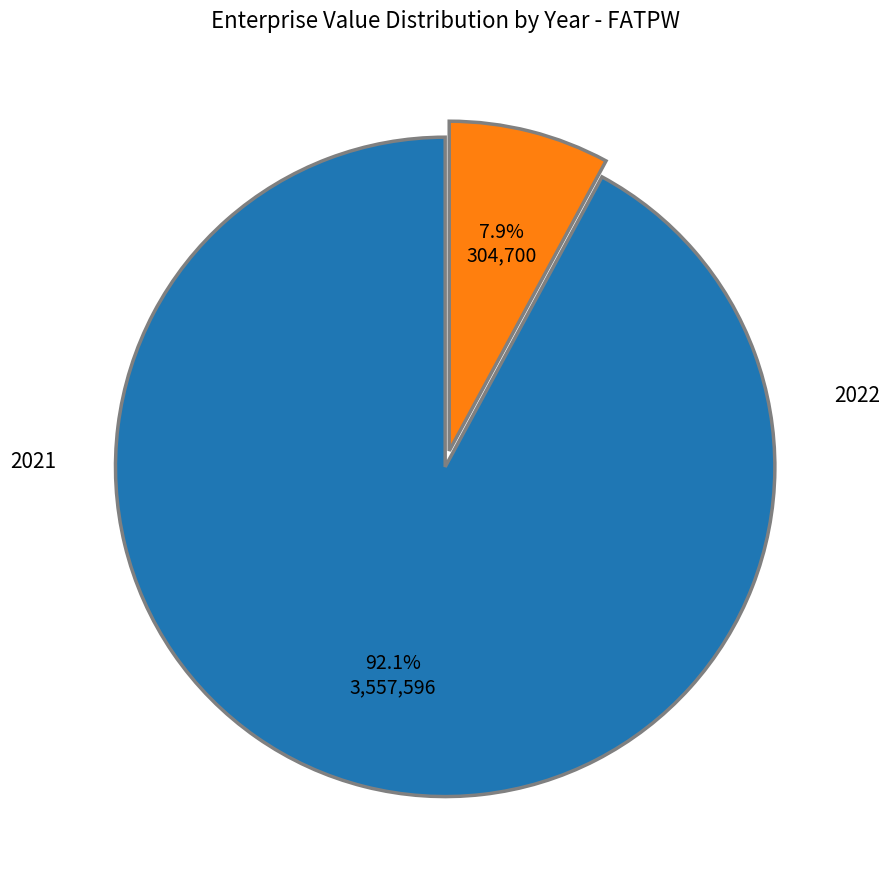

Which category has the biggest portion of the pie?

2021